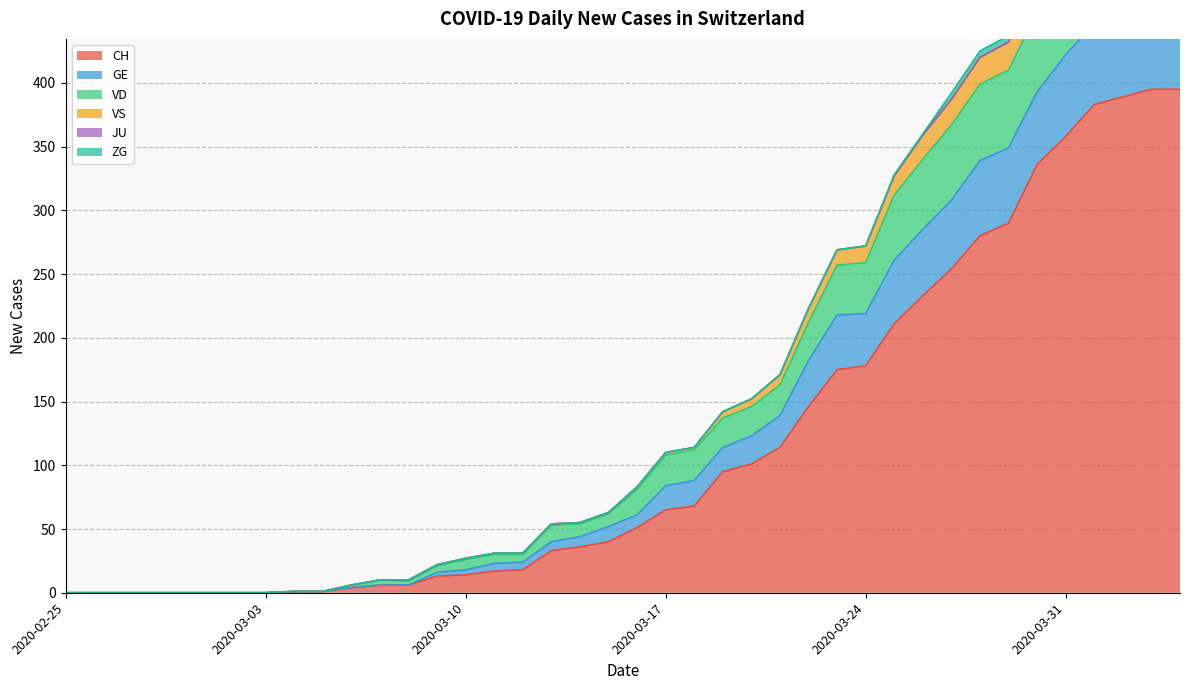

What is the difference between the second highest and second lowest values in the VS series?

560